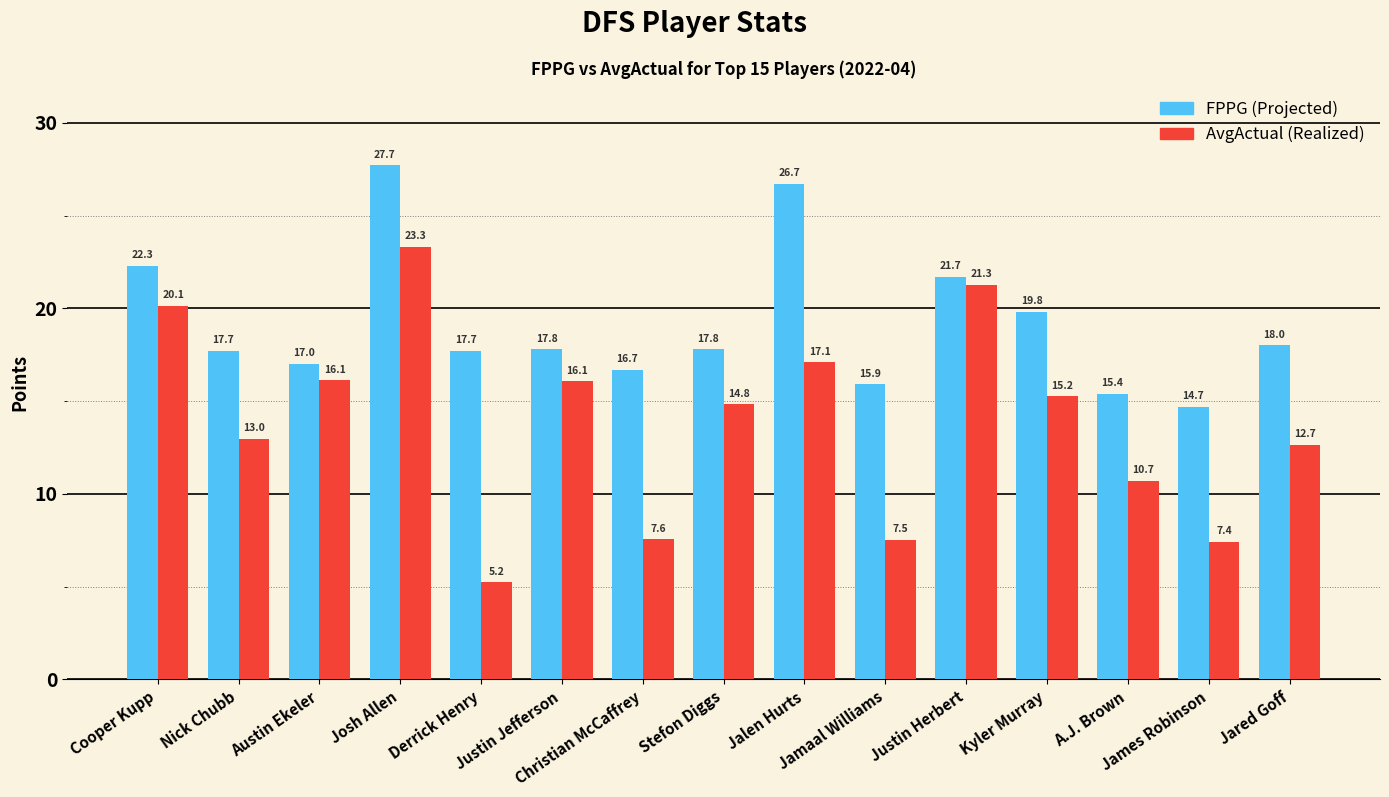

What position from the right is A.J. Brown?

3